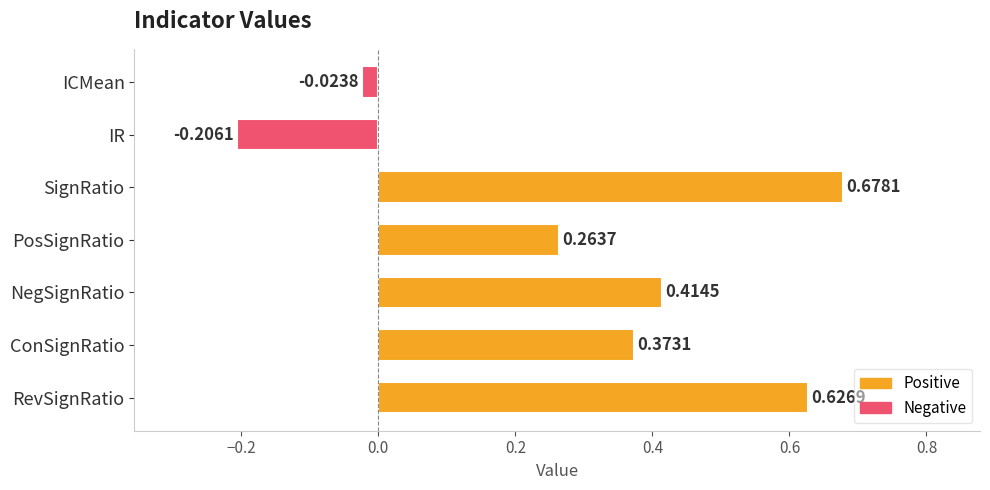

Does the chart contain any negative values?

Yes